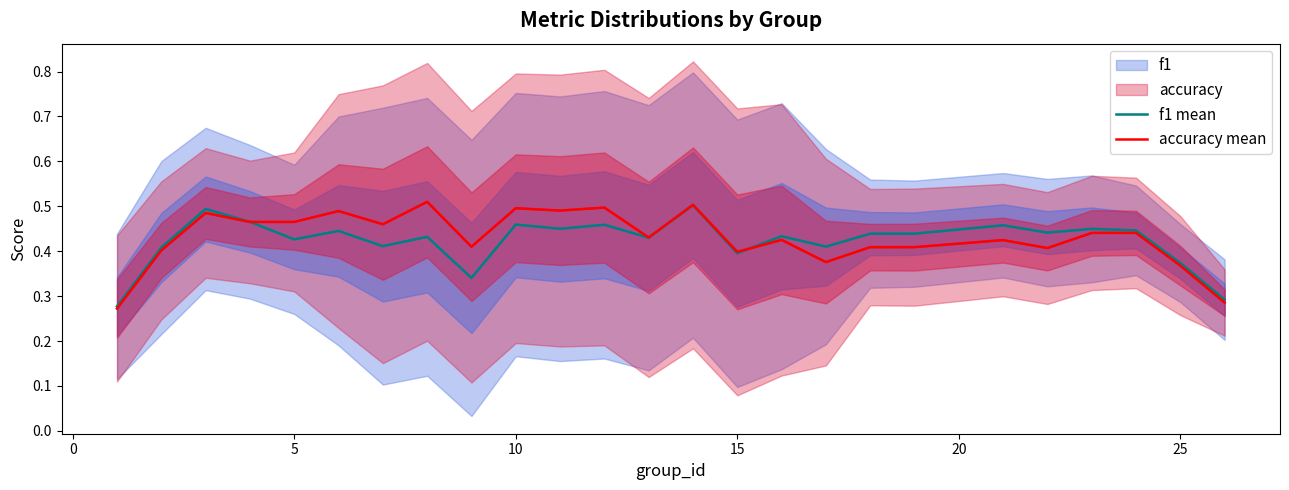

Does the chart display data point markers on the line(s)?

No